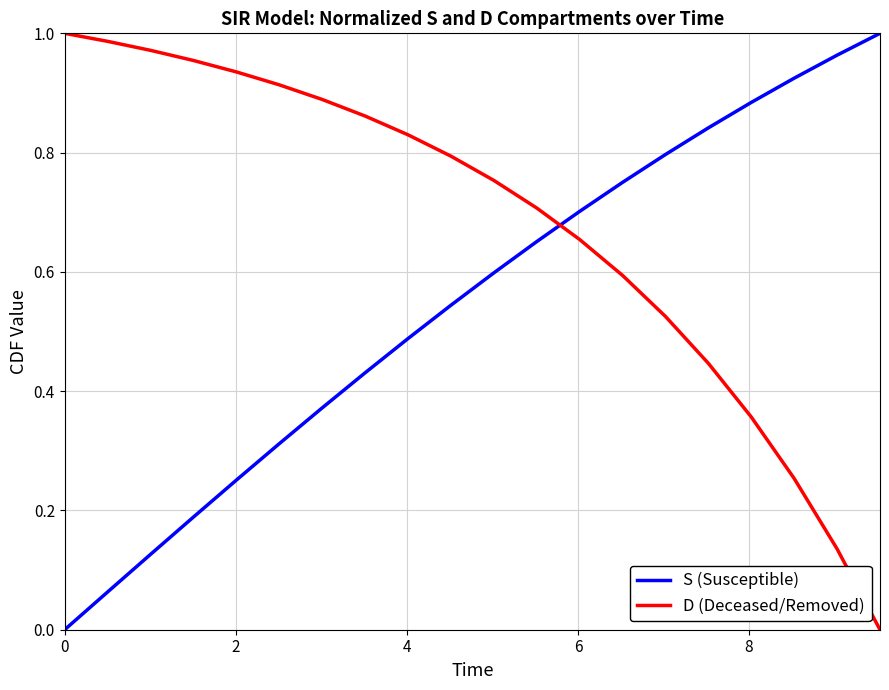

True or false: S (Susceptible) has more than 2 interior local peaks.

False